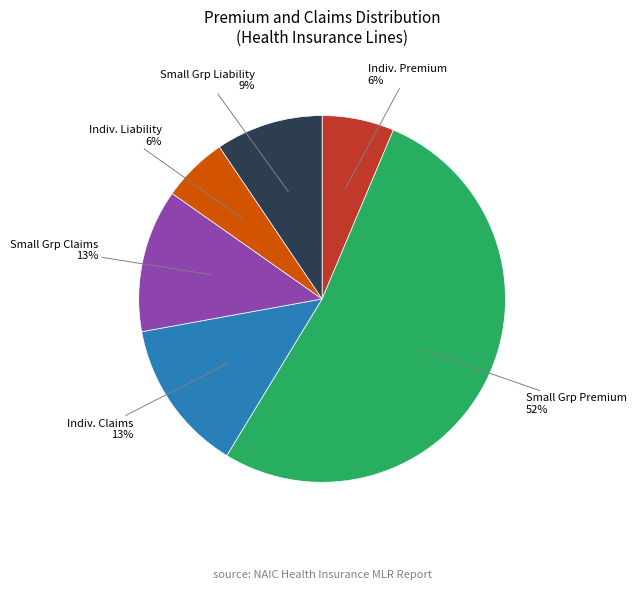

To the nearest percent, what is the average slice percentage?

17%